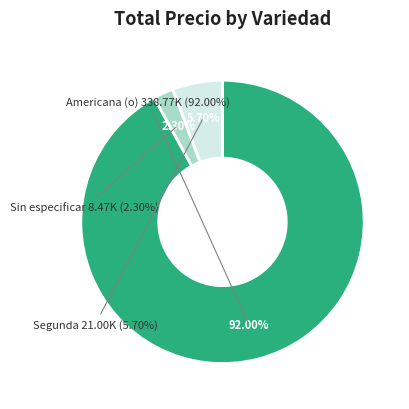

Does 39 represent more than half of the total?

No